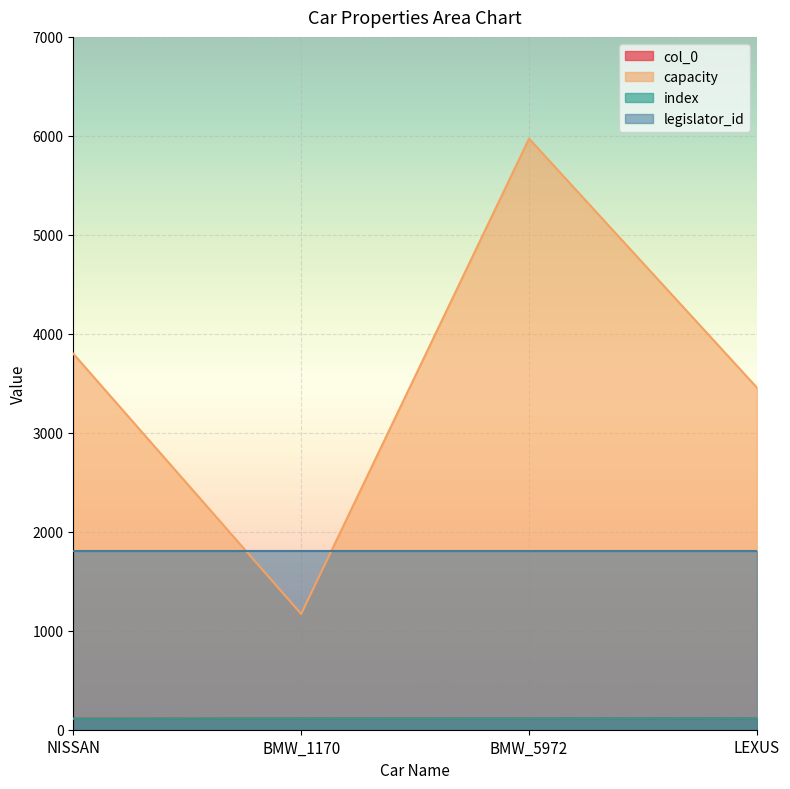

What is the difference between the highest and lowest values at BMW_5972?

5858